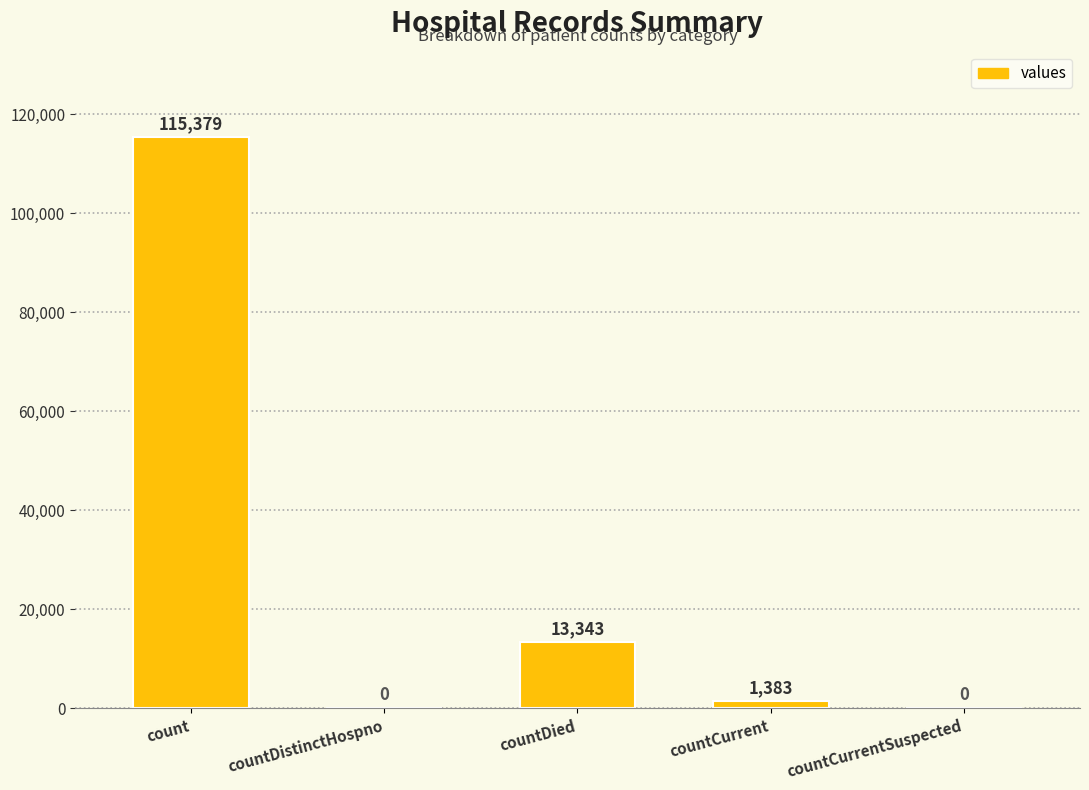

What is the change in value from countDistinctHospno to countCurrent?

+1383